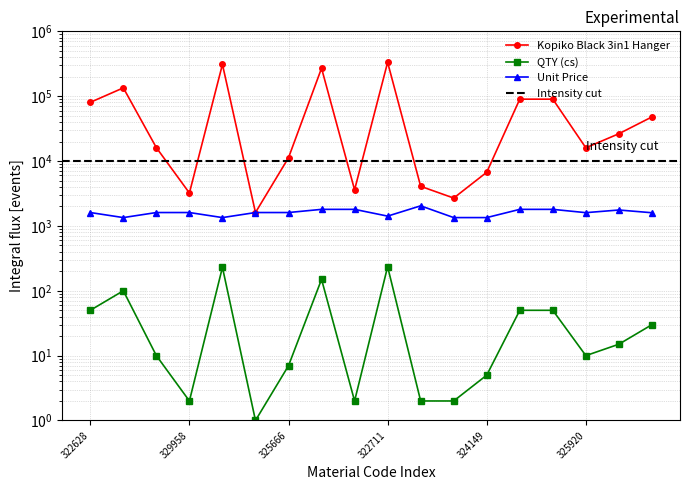

Reading left to right, extract all data points from this chart.

Kopiko Black 3in1 Hanger: 80400.0	134400.0	16080.0	3216.0	309120.0	1608.0	11256.0	270000.0	3600.0	332760.0	4080.0	2688.0	6720.0	90000.0	90000.0	16008.0	26388.0	47880.0
QTY (cs): 50.0	100.0	10.0	2.0	230.0	1.0	7.0	150.0	2.0	235.0	2.0	2.0	5.0	50.0	50.0	10.0	15.0	30.0
Unit Price: 1608.0	1344.0	1608.0	1608.0	1344.0	1608.0	1608.0	1800.0	1800.0	1416.0	2040.0	1344.0	1344.0	1800.0	1800.0	1600.8	1759.2	1596.0